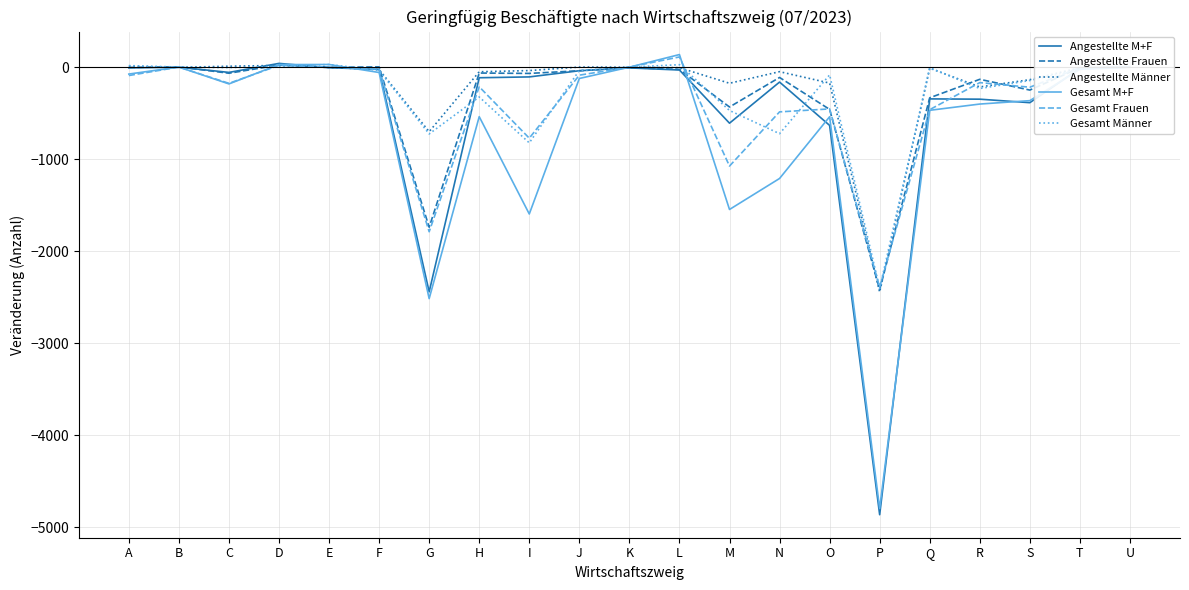

Where is Gesamt Frauen nearest to the value -1141?

M